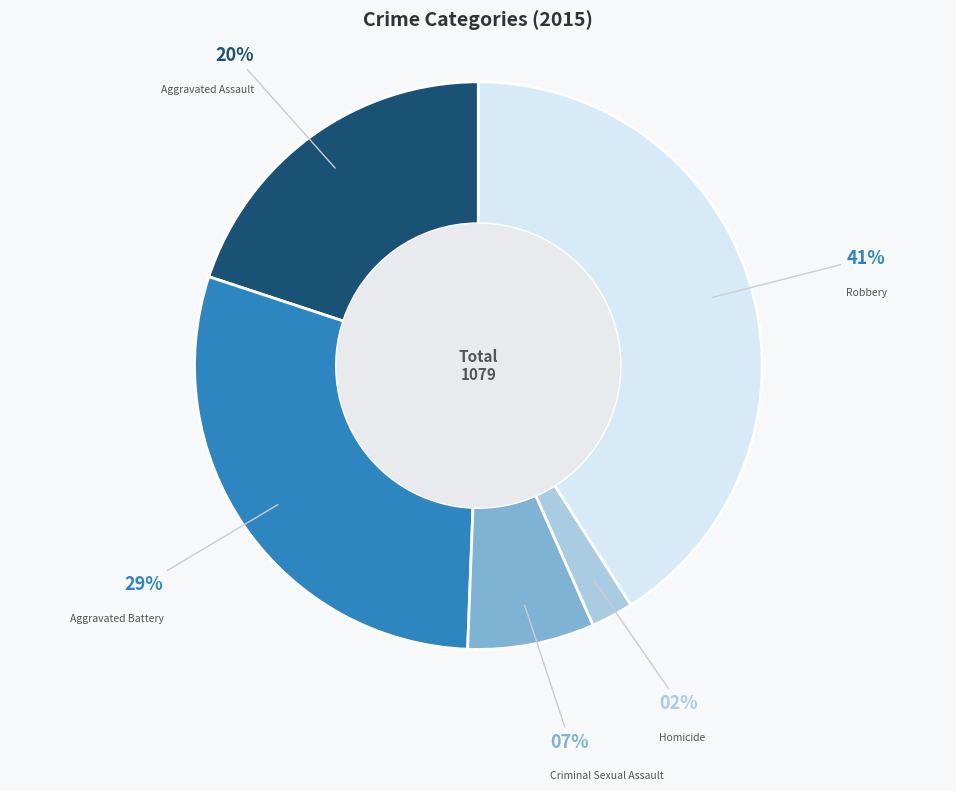

Count the number of slices in the pie.

5